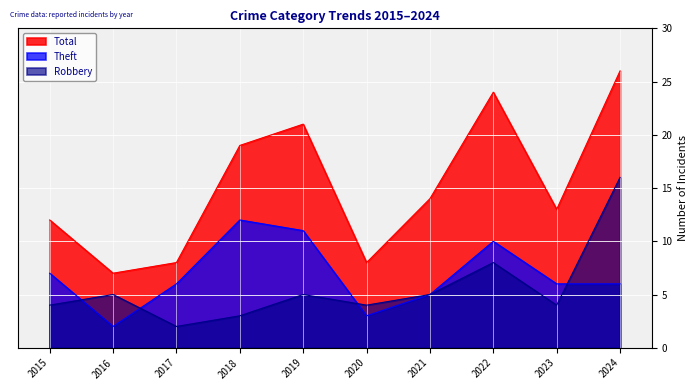

How many interior local peaks does the Theft series have?

2